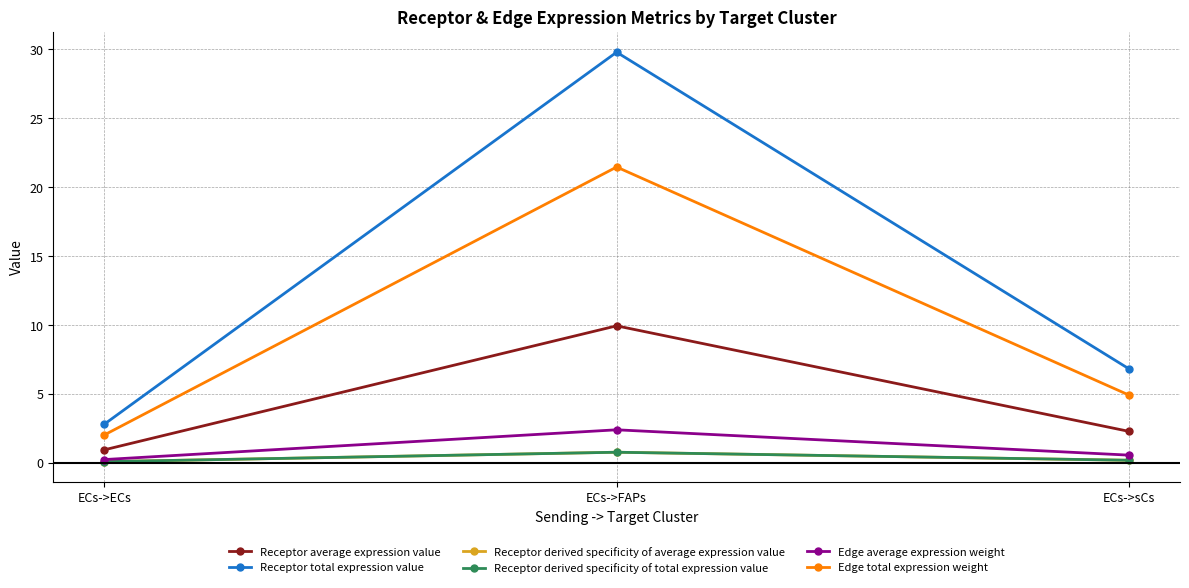

The Edge total expression weight series shows 14.3 at ECs->FAPs. True or false?

False